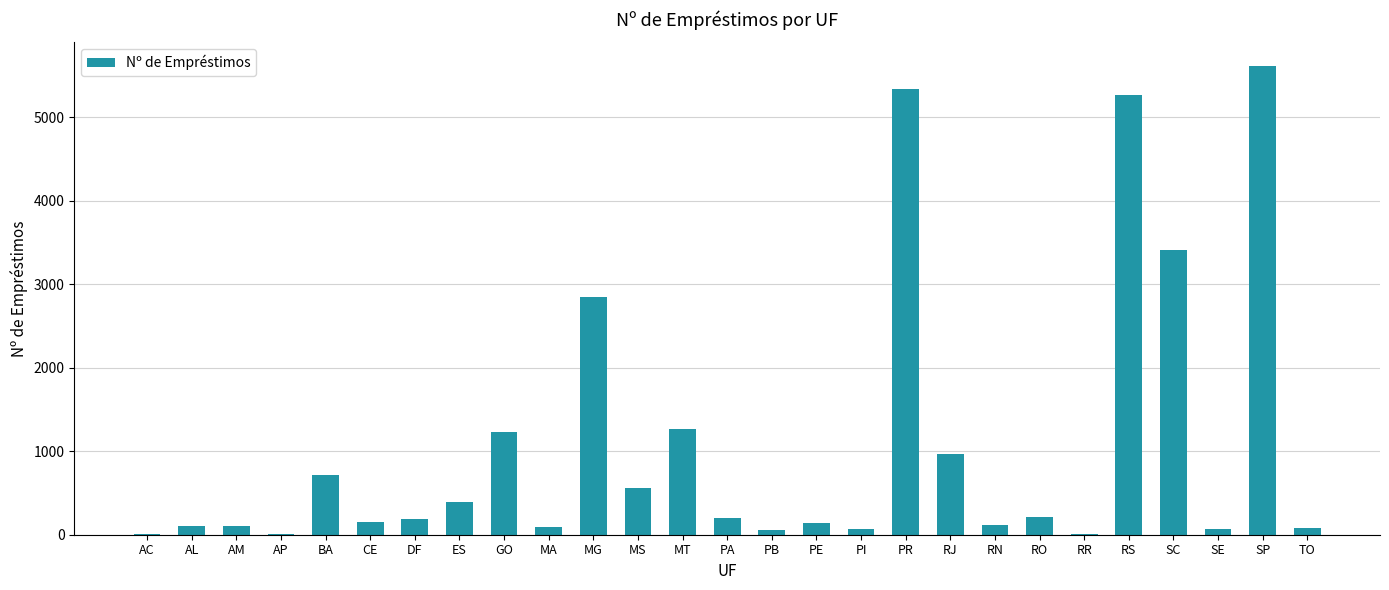

Between MT and ES, which is larger?

MT